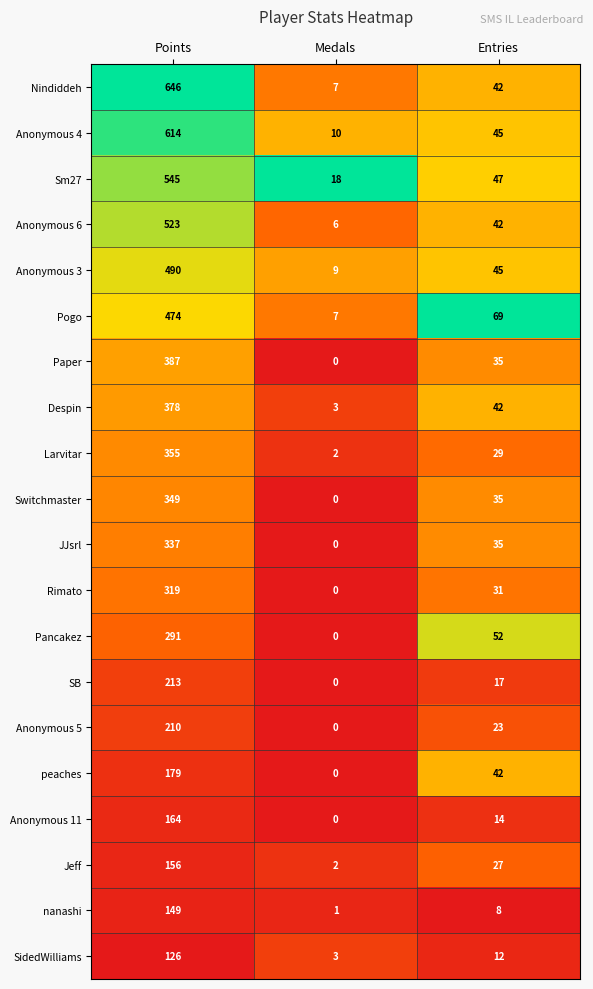

What is the total value across all series at Points?

6905